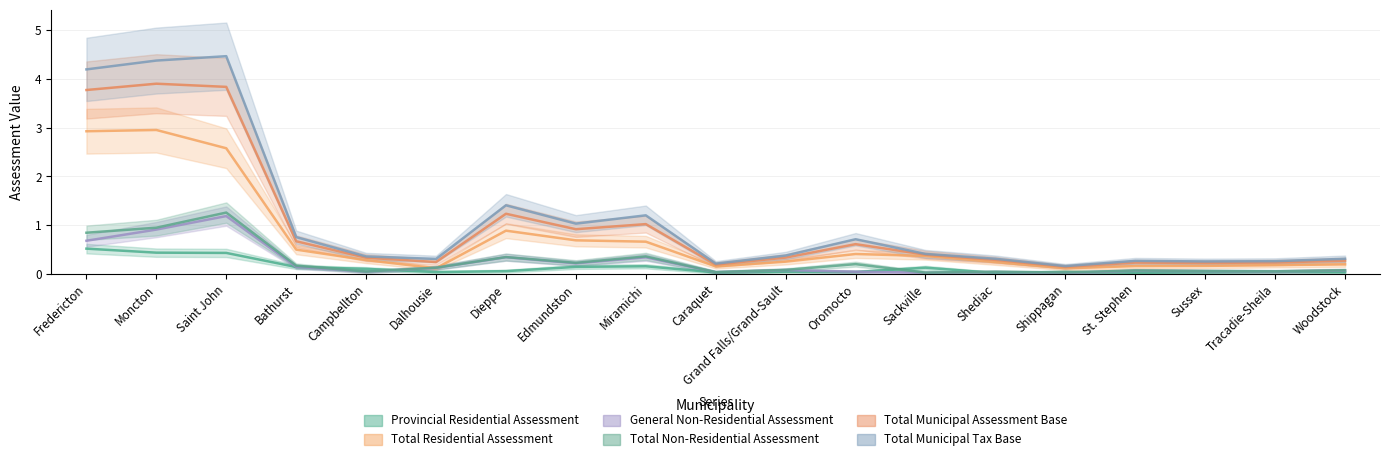

Rank the series by their maximum value, from lowest to highest.

Provincial Residential Assessment, General Non-Residential Assessment, Total Non-Residential Assessment, Total Residential Assessment, Total Municipal Assessment Base, Total Municipal Tax Base